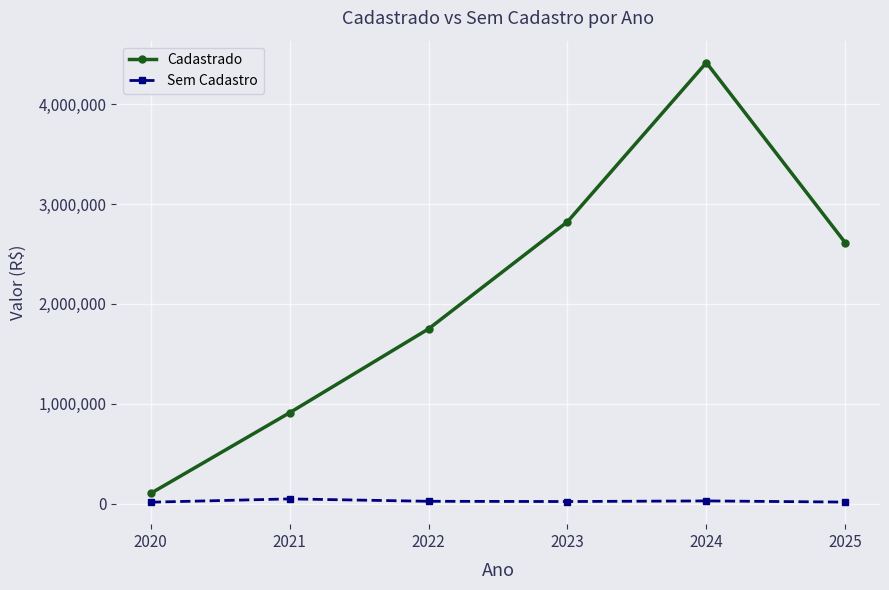

Where does the Cadastrado series first go above 2612560?

2023